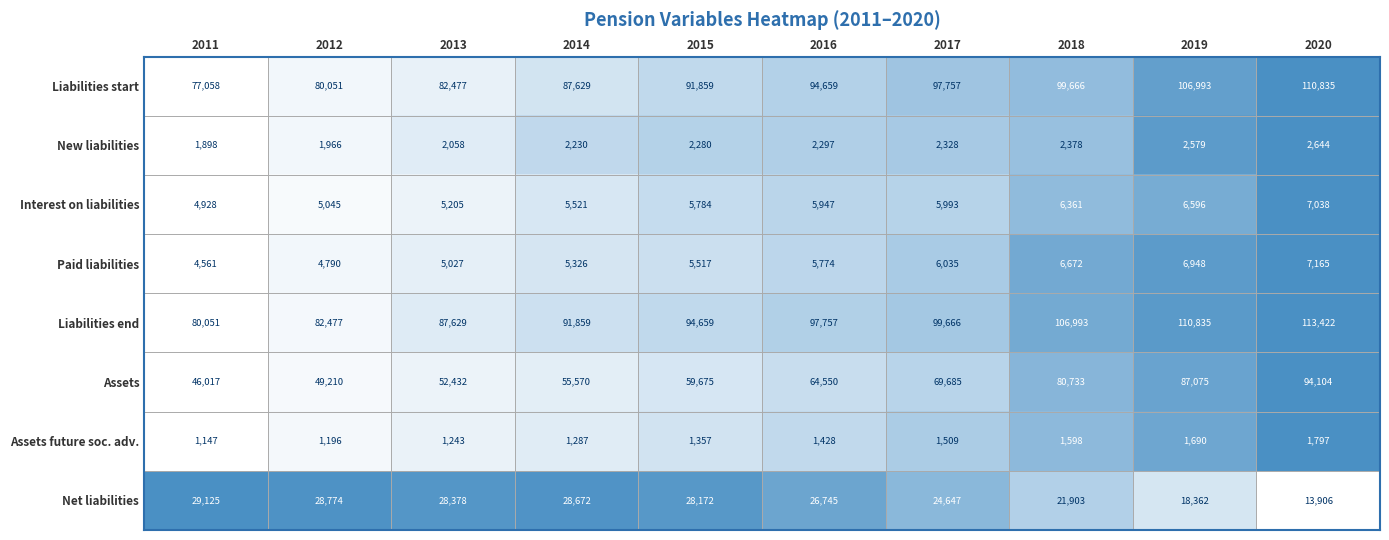

What is the spread (max minus min) of values at 2020?

111625